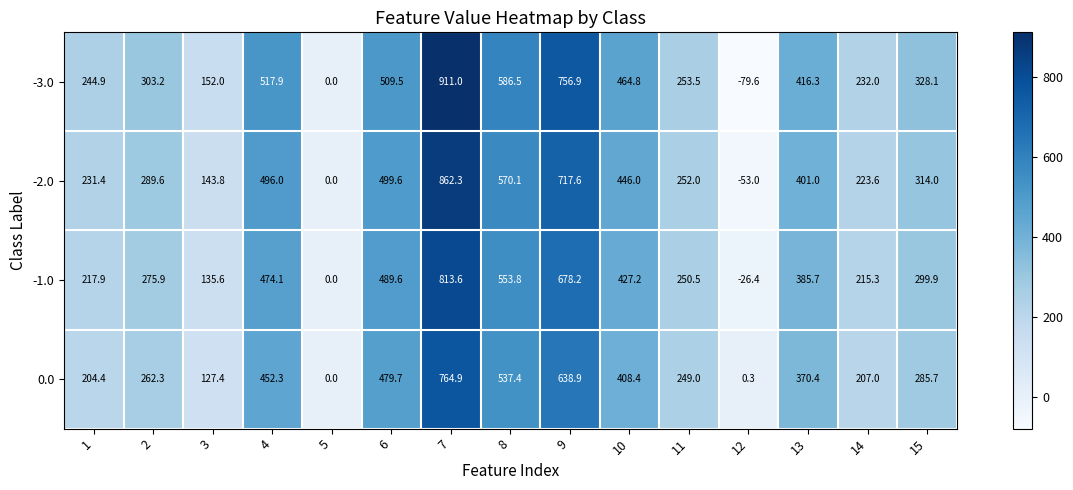

The -3.0 series shows 177.3 at 2. True or false?

False